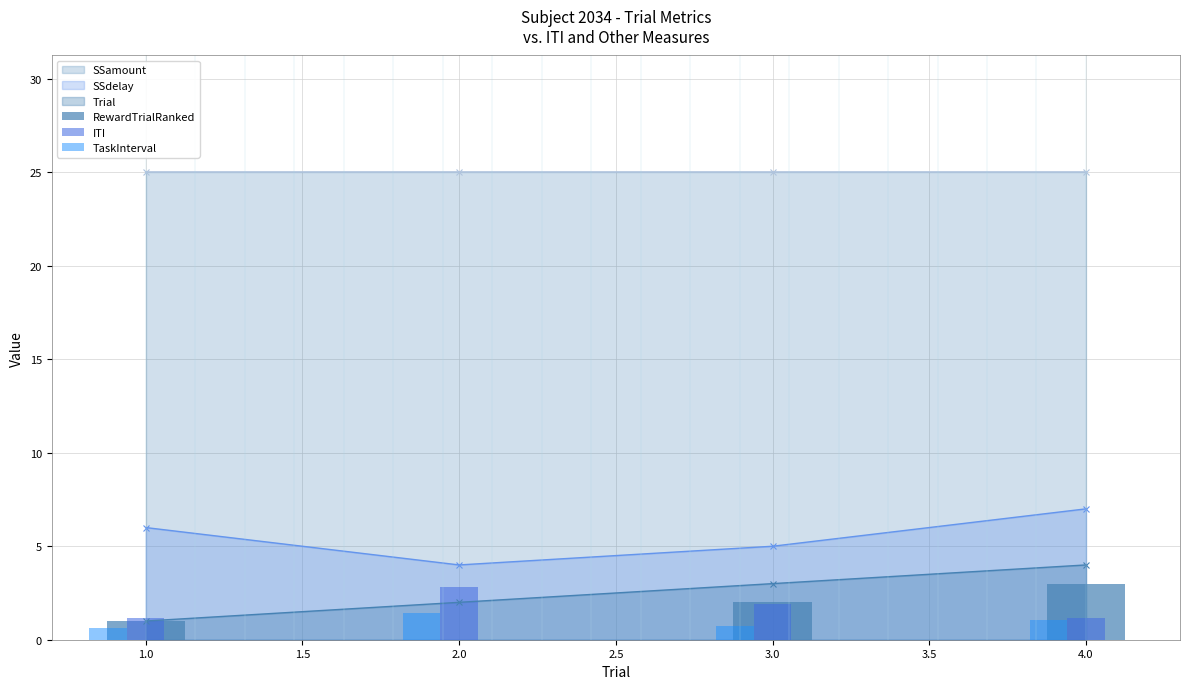

At which category does SSdelay reach its first local valley?

2.0